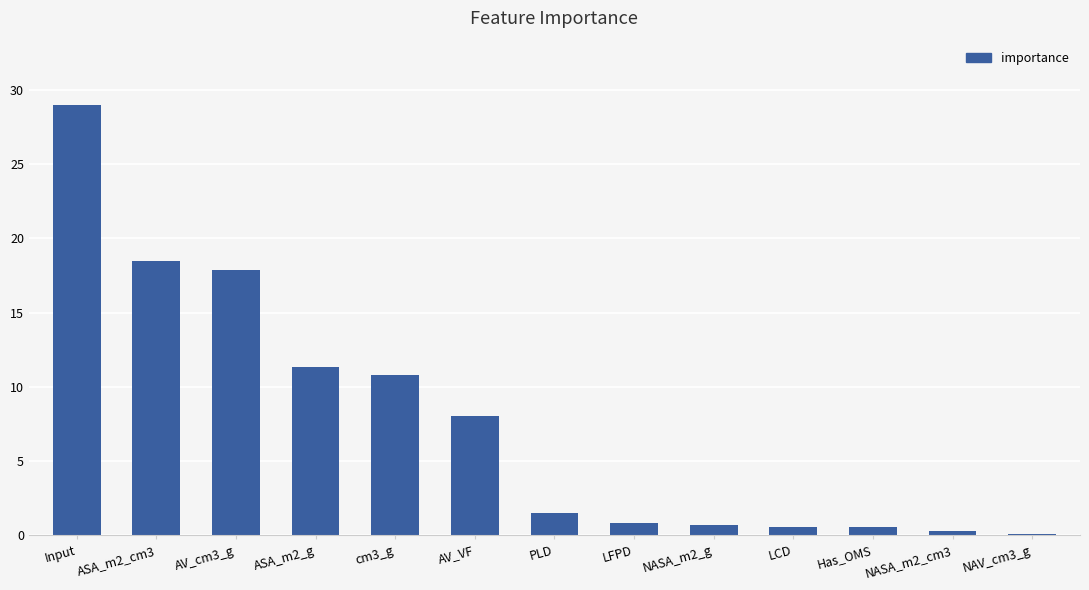

Where does the data first go above 1?

Input